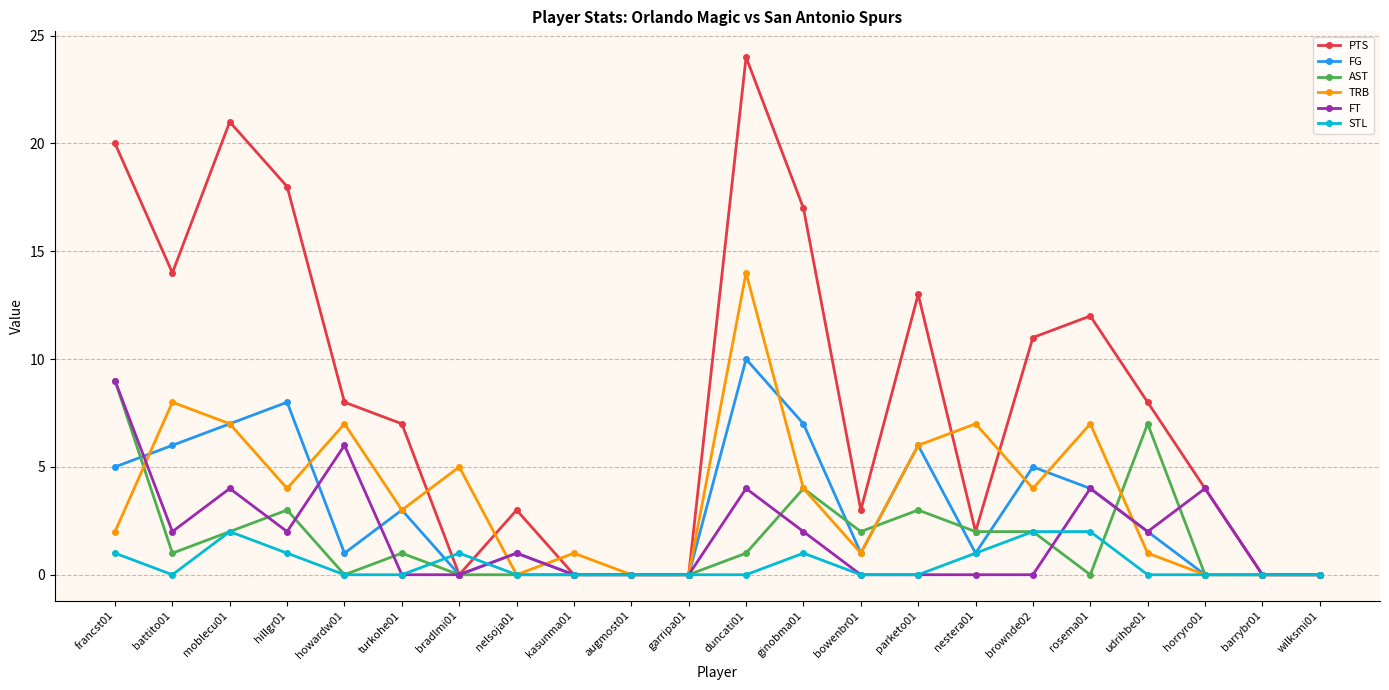

How many data points does each series have?

22